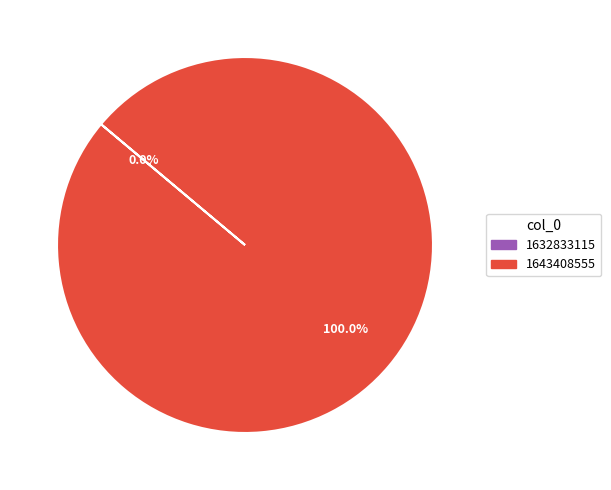

Which category has the smallest portion of the pie?

1632833115